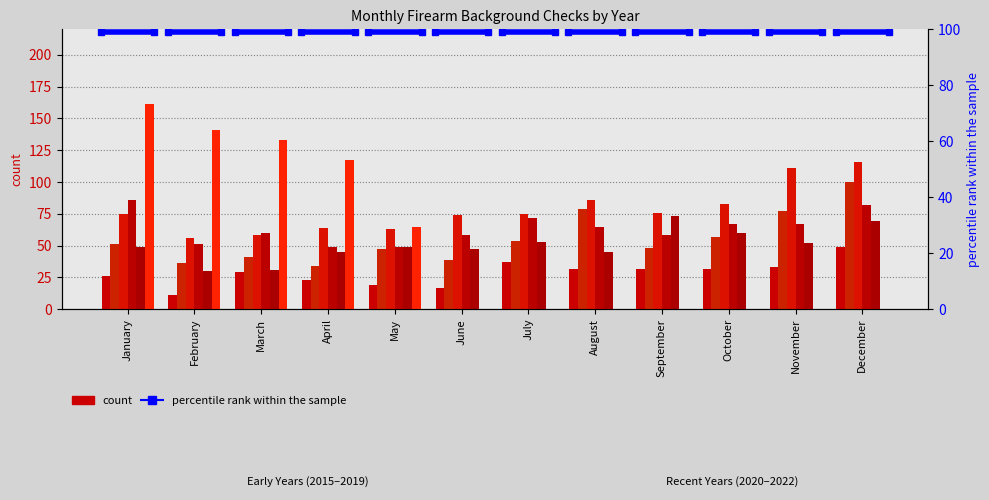

True or false: 2015 has a value of 30 at May.

False